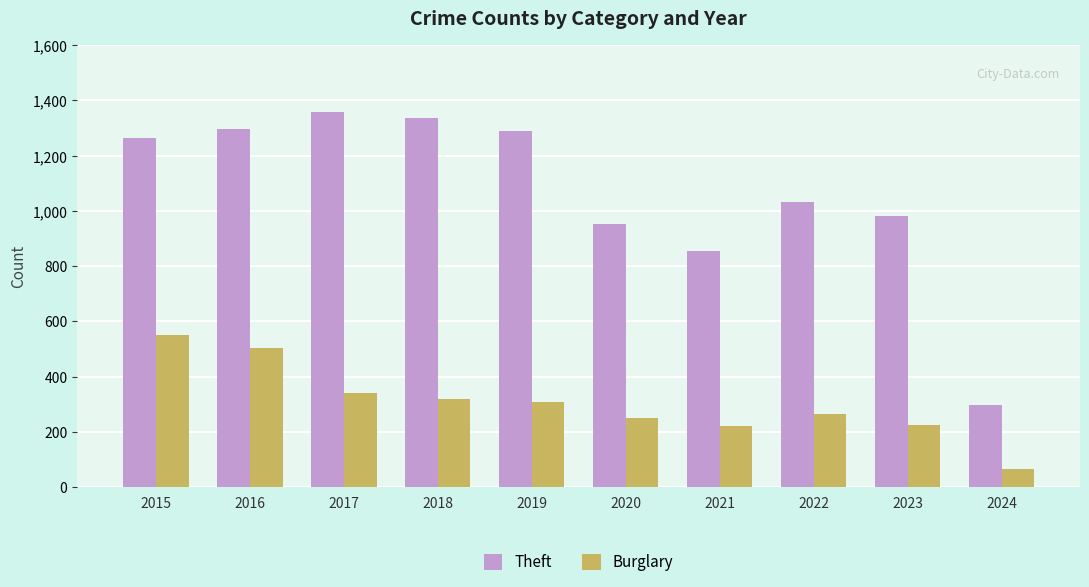

Which series has the largest total across all categories?

Theft